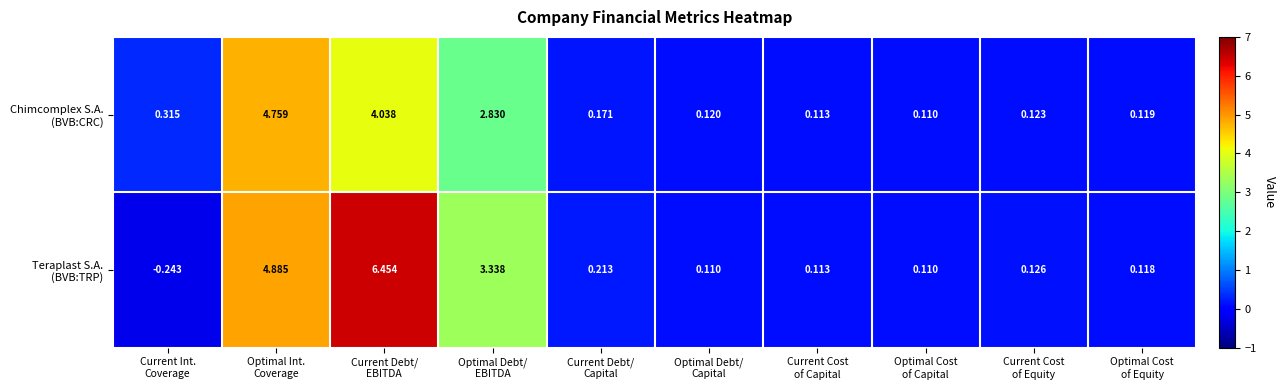

How many series are shown in this chart?

2